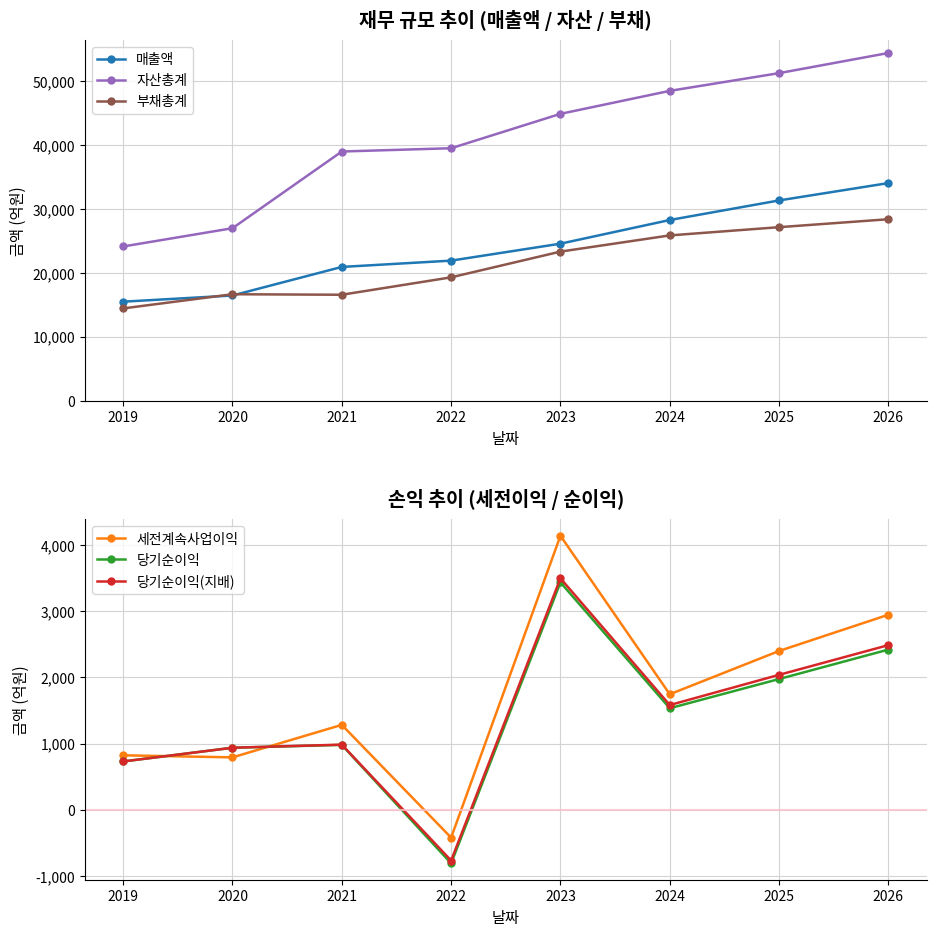

What is the approximate value of 세전계속사업이익 at 2026?

2943